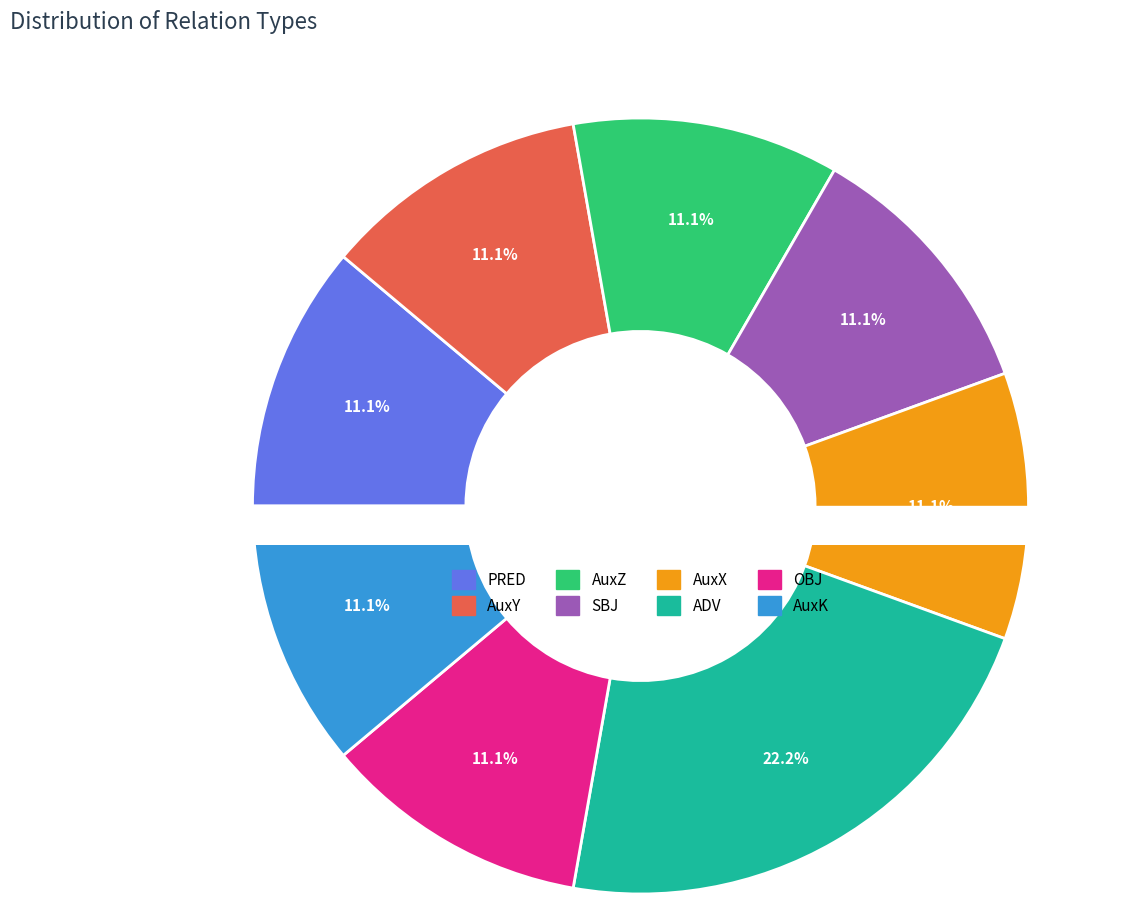

Combined, what portion of the pie is AuxY and SBJ?

22.2%